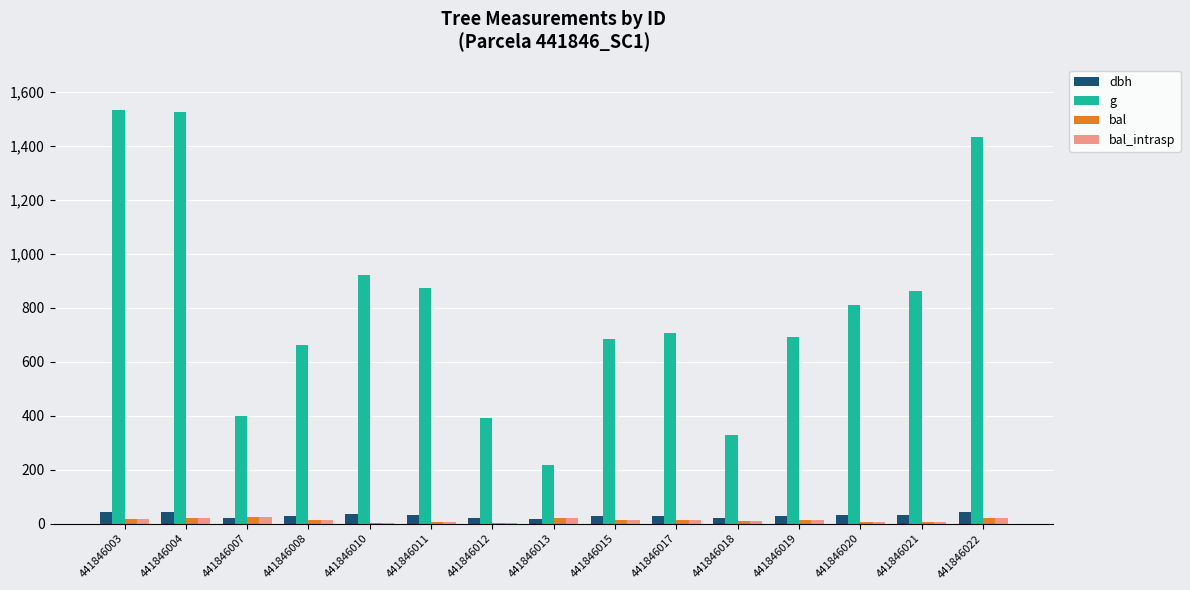

What are all the series names shown in the legend?

dbh, g, bal, bal_intrasp